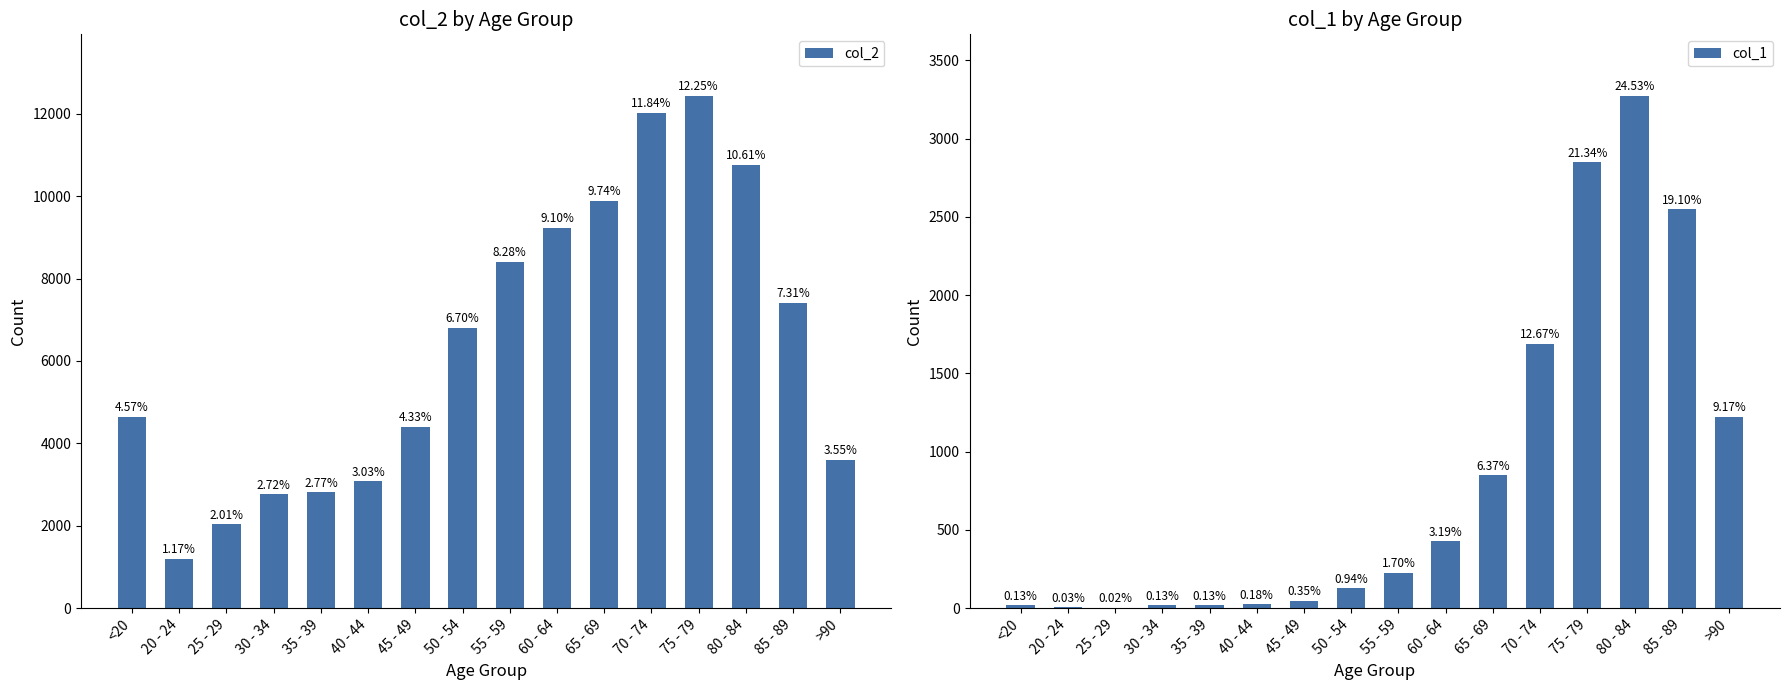

Does the chart contain any negative values?

No